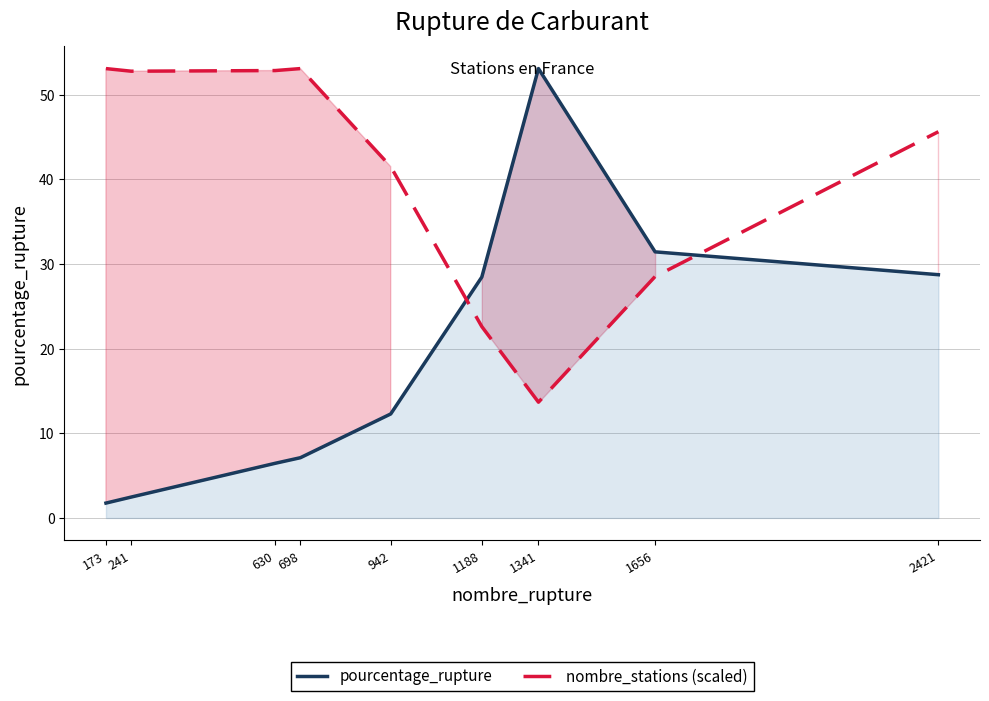

How many categories are shown in the chart?

9